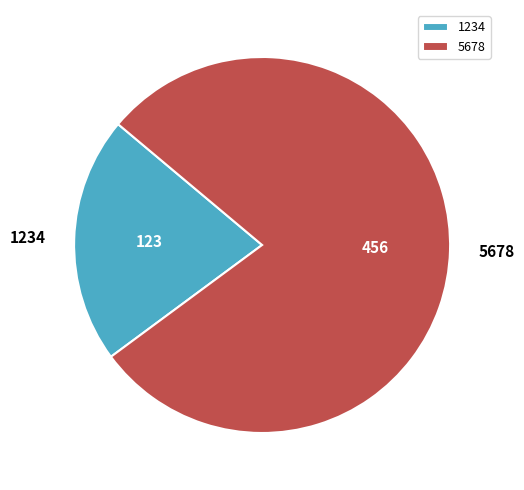

Count the number of slices in the pie.

2